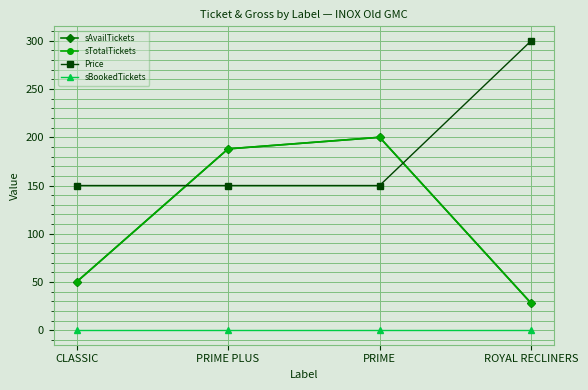

Reading left to right, what are all the values shown in this chart?

sAvailTickets: CLASSIC=50	PRIME PLUS=188	PRIME=200	ROYAL RECLINERS=28
sTotalTickets: CLASSIC=50	PRIME PLUS=188	PRIME=200	ROYAL RECLINERS=28
Price: CLASSIC=150	PRIME PLUS=150	PRIME=150	ROYAL RECLINERS=300
sBookedTickets: CLASSIC=0	PRIME PLUS=0	PRIME=0	ROYAL RECLINERS=0